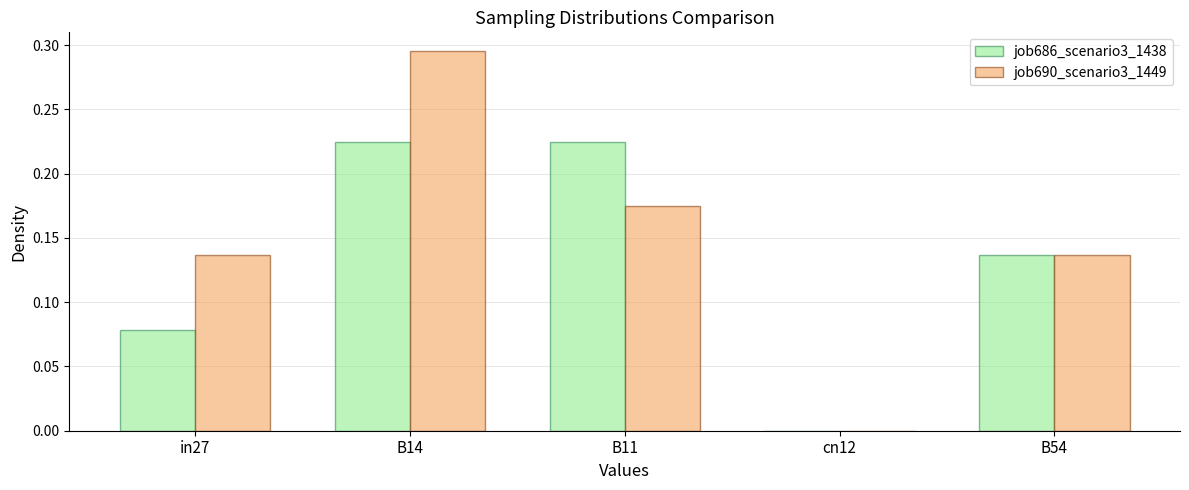

How many groups of bars are there?

5